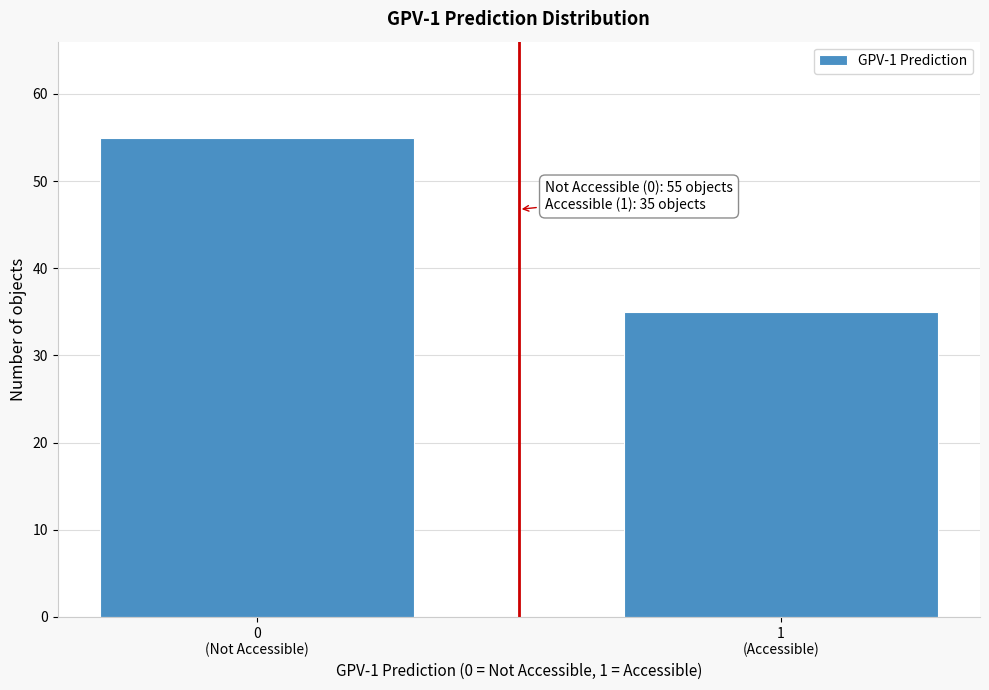

Reading right to left, transcribe all the data shown in this chart.

35	55